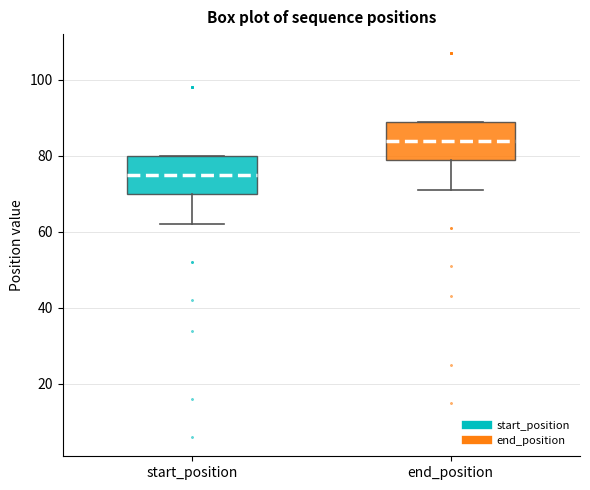

Which box has the lowest median line?

start_position